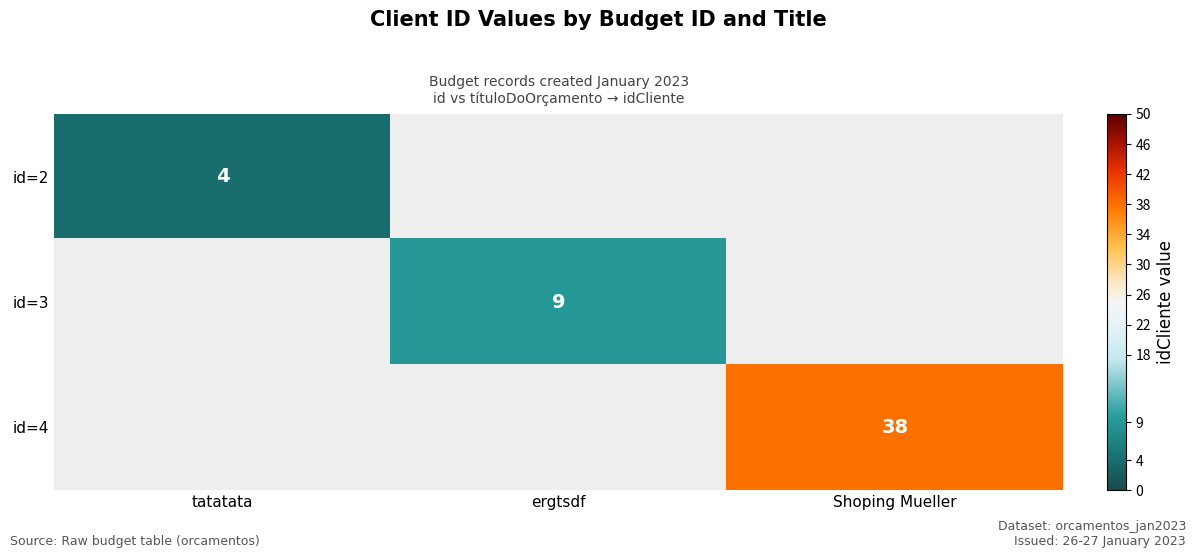

Is the value of id=3 at ergtsdf greater than the value of id=2 at tatatata?

Yes